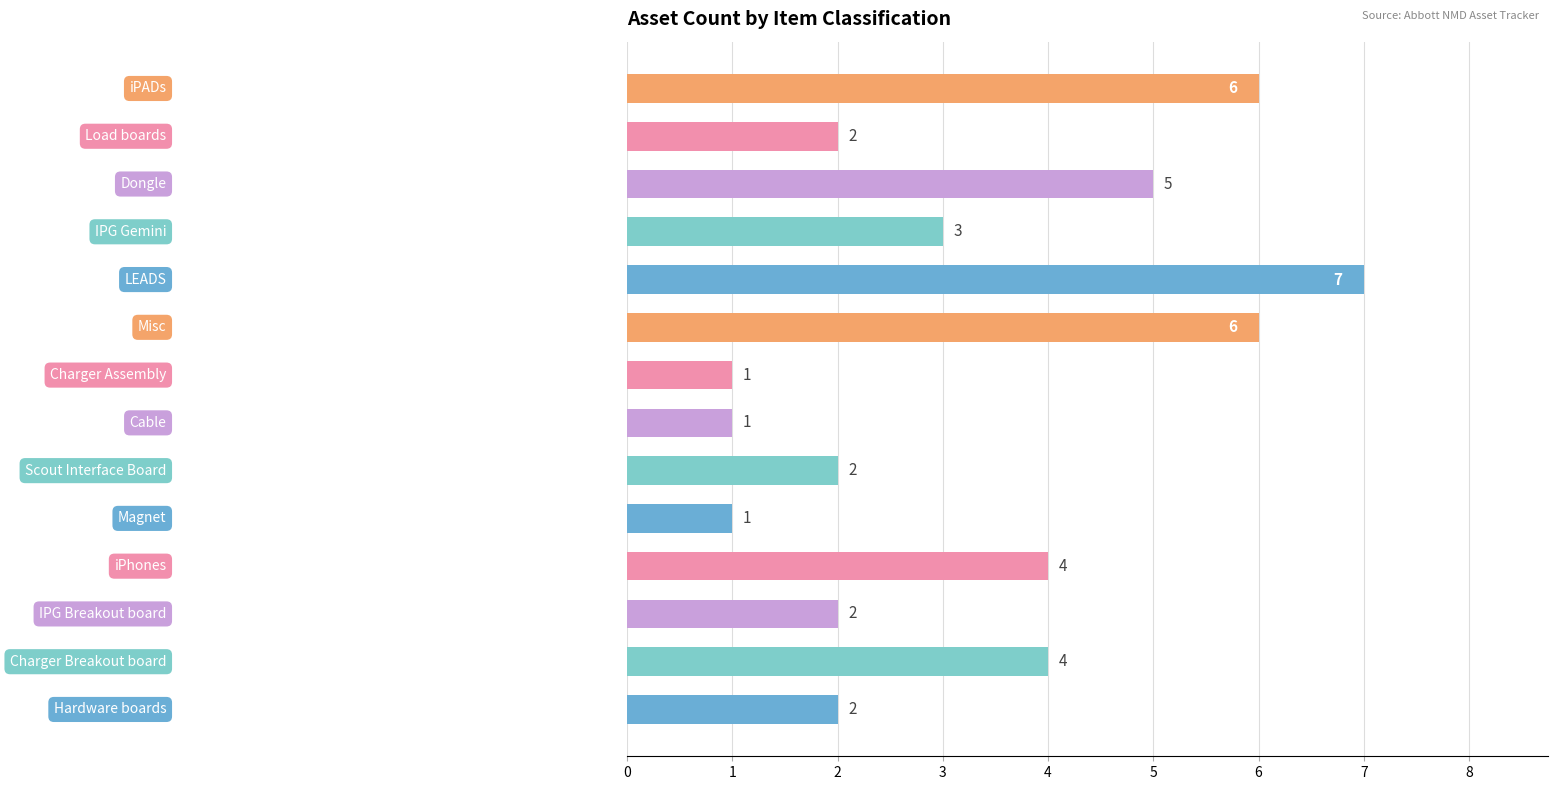

What is the difference between the second highest and minimum values?

5